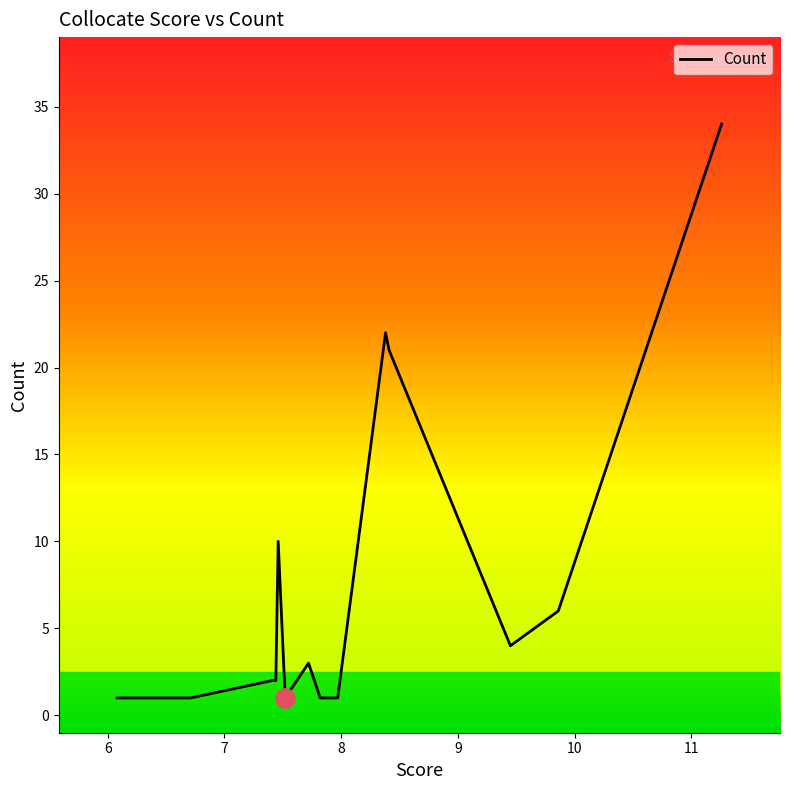

How many distinct data groups are displayed?

1